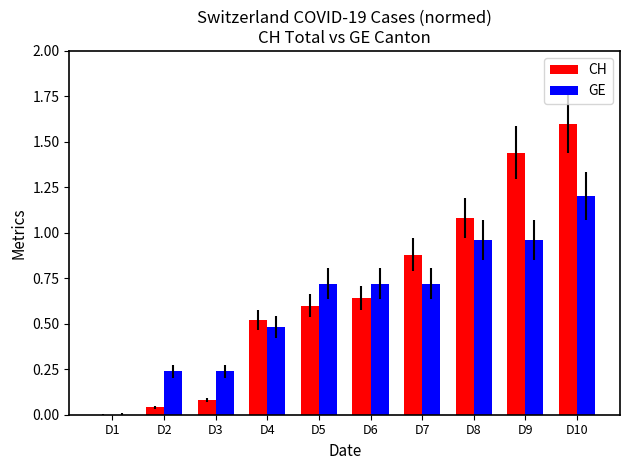

Is it true that CH equals 0.9 at D7?

True